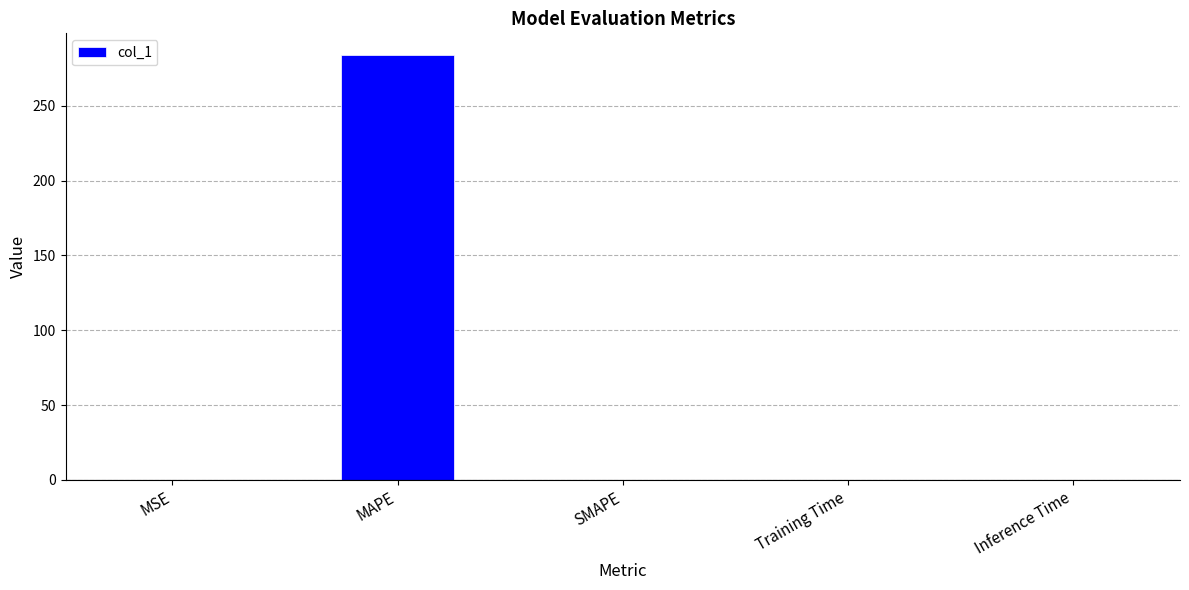

Read the value at MAPE.

284.1